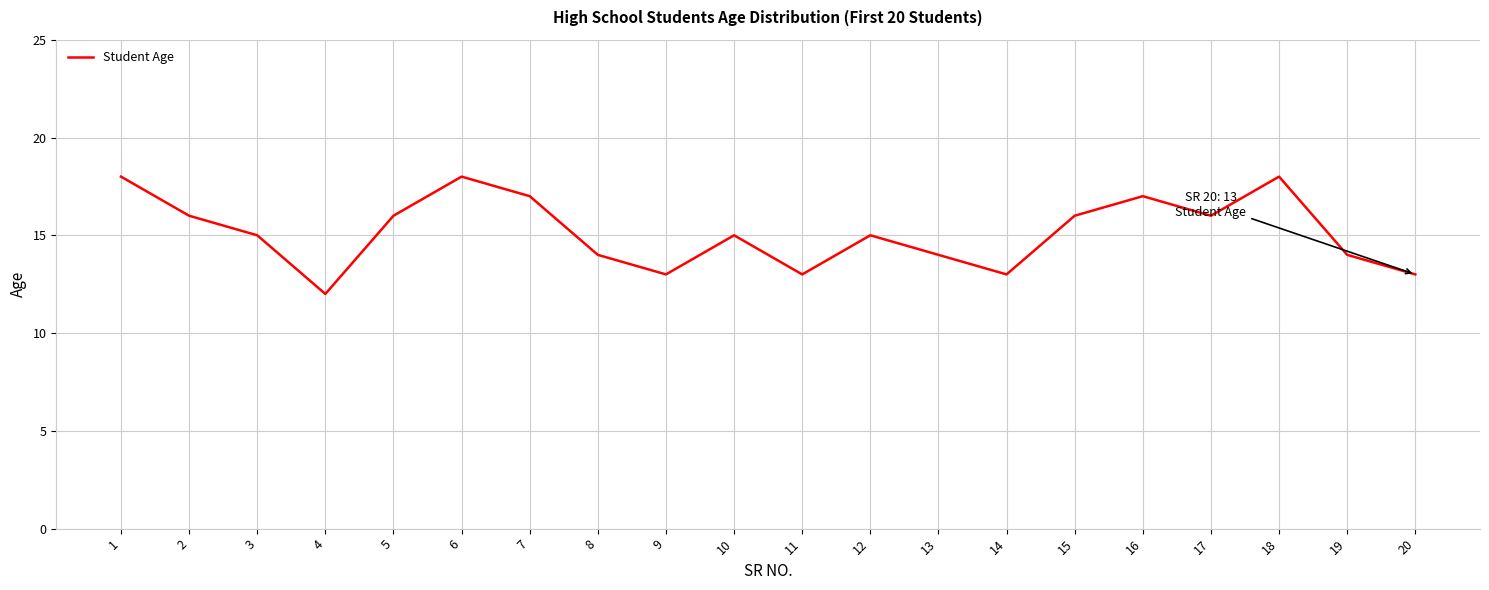

What is the ratio of the value at 20 to the value at 18?

0.7